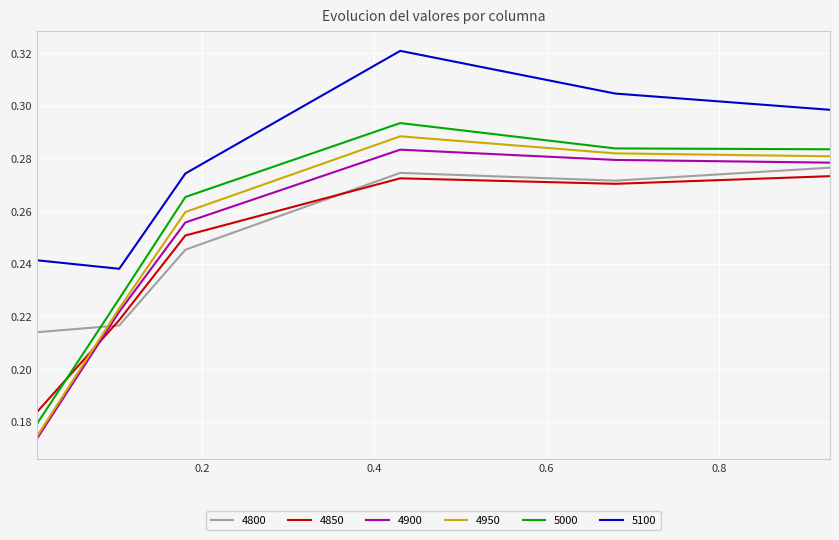

Which series has the widest spread of values?

5000